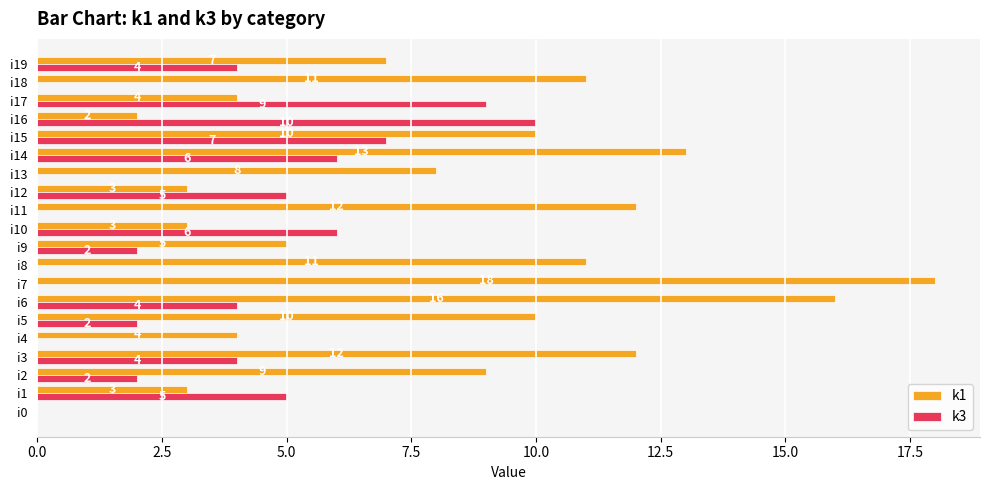

How many positive values does the k3 series have?

13